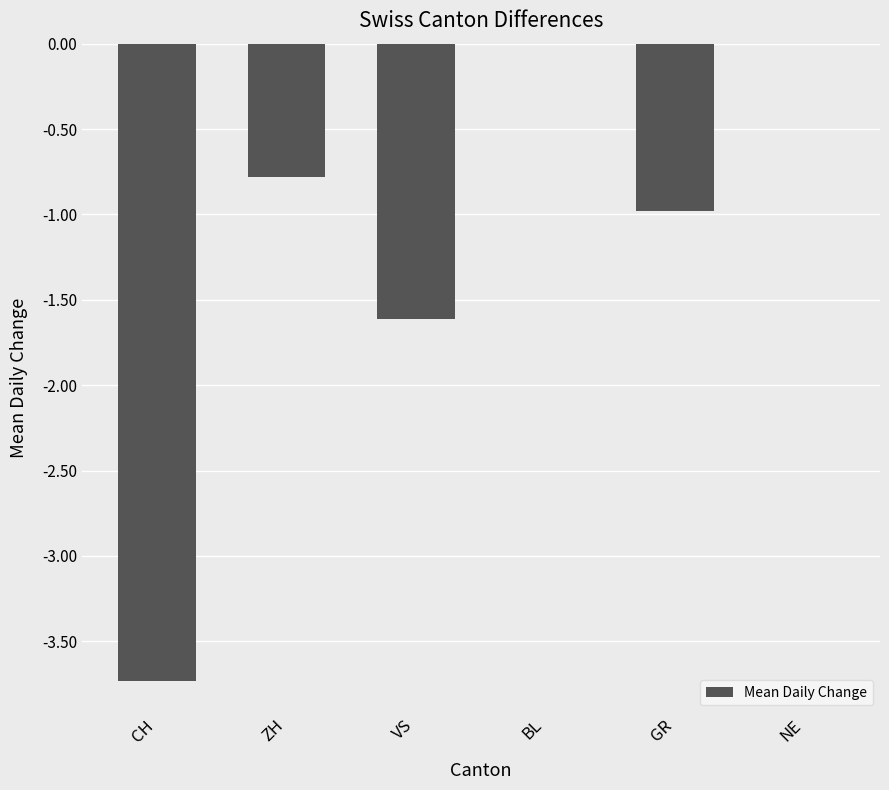

Reading left to right, list all the values displayed in this chart.

-3.7	-0.8	-1.6	0.0	-1.0	0.0